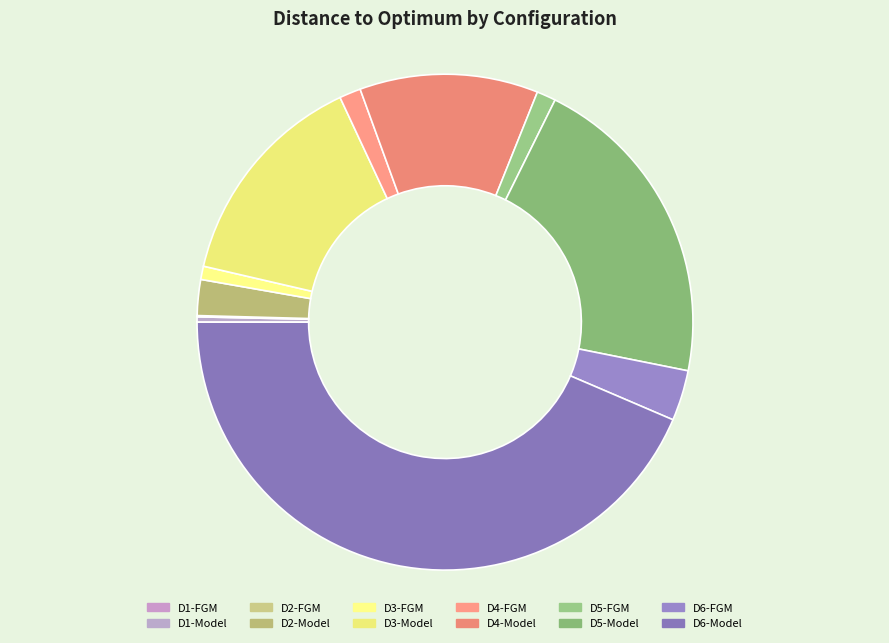

True or false: D1-FGM accounts for 0% of the total.

True